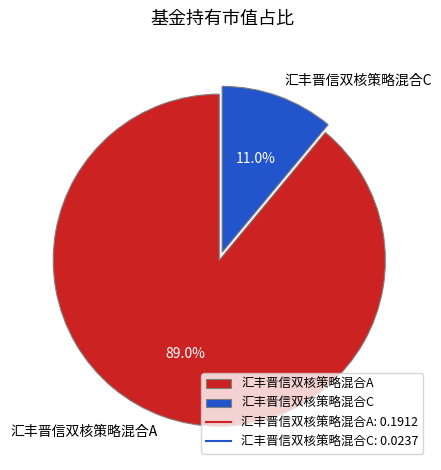

True or false: 汇丰晋信双核策略混合A accounts for 97% of the total.

False